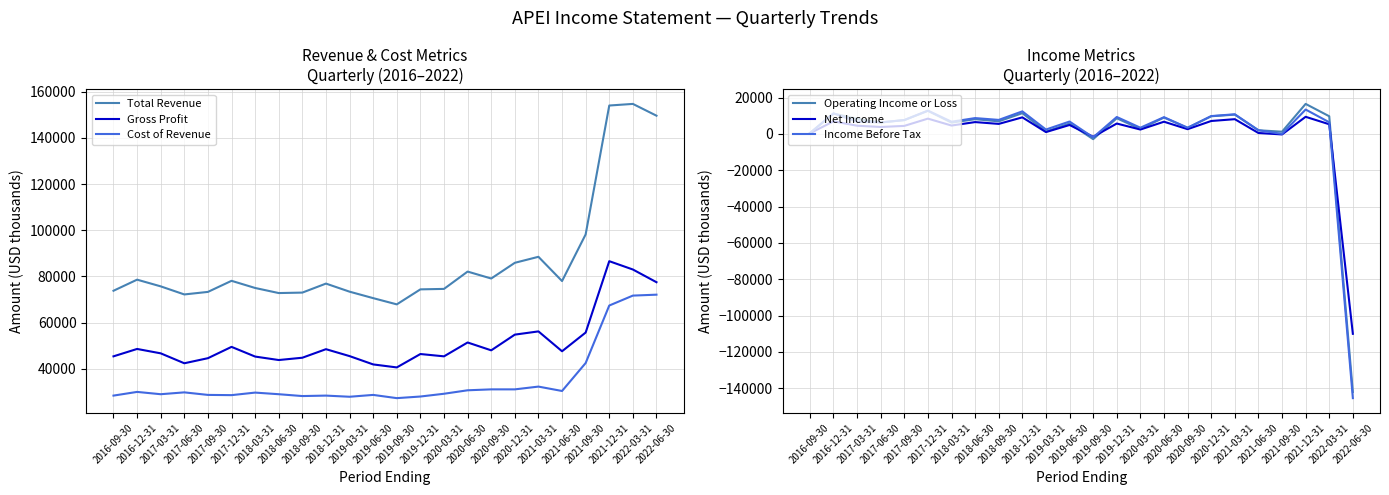

The Net Income series shows 3800 at 2017-06-30. True or false?

True